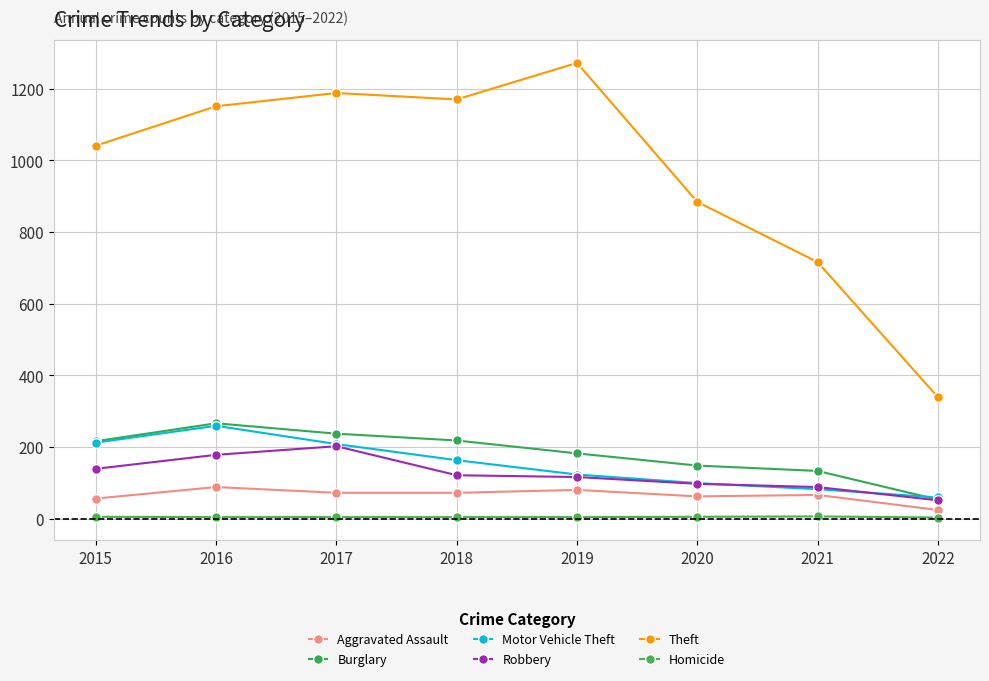

Is it true that Aggravated Assault equals 56 at 2015?

True